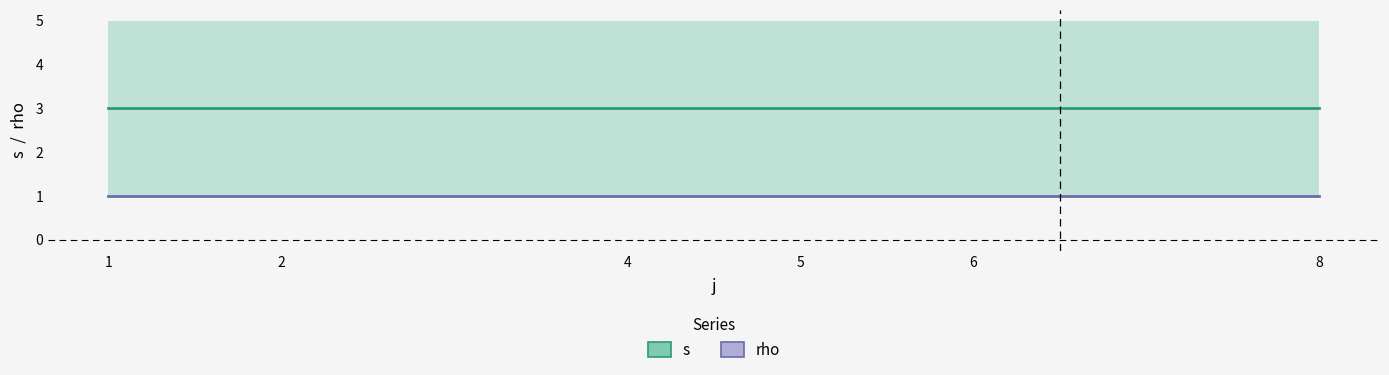

Reading right to left, transcribe all the data shown in this chart.

s (mean): 3	3	3	3	3	3
rho (mean): 1	1	1	1	1	1